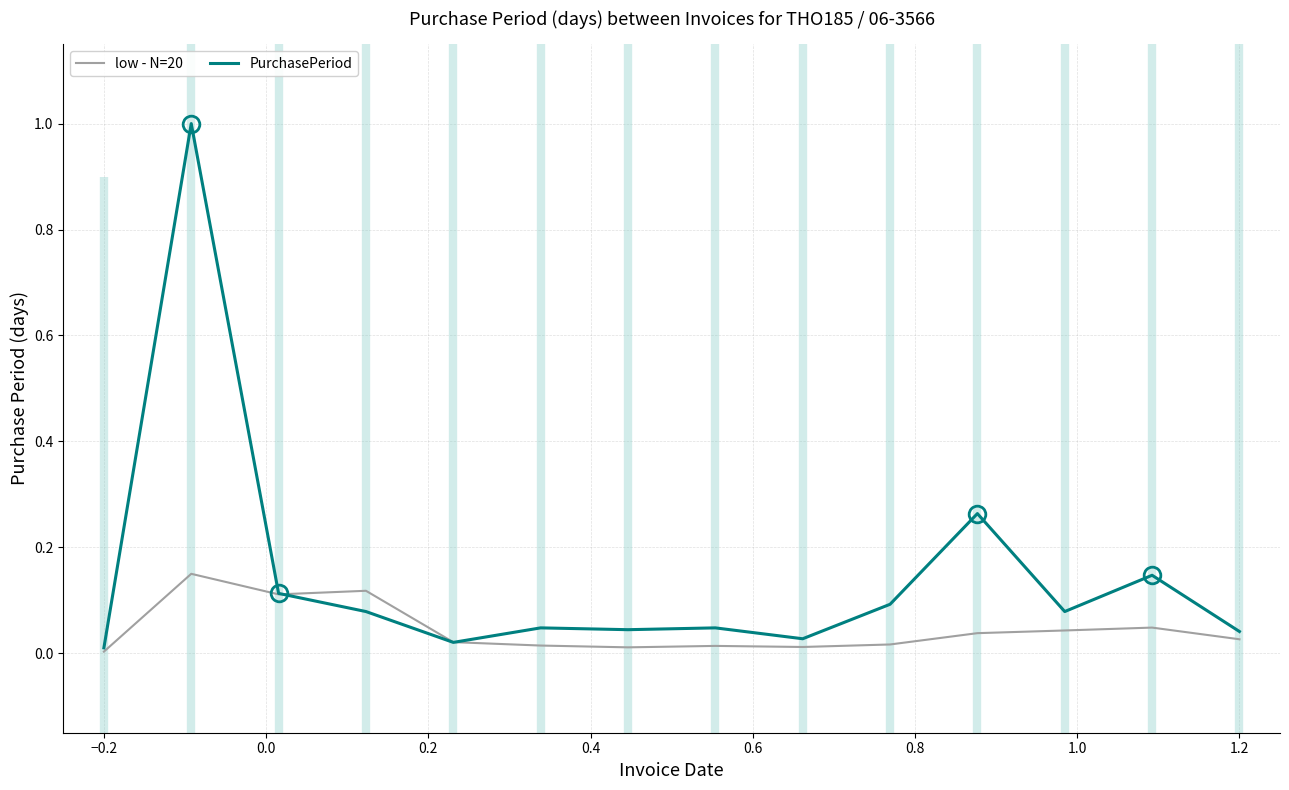

What is the maximum value for PurchasePeriod?

1.0